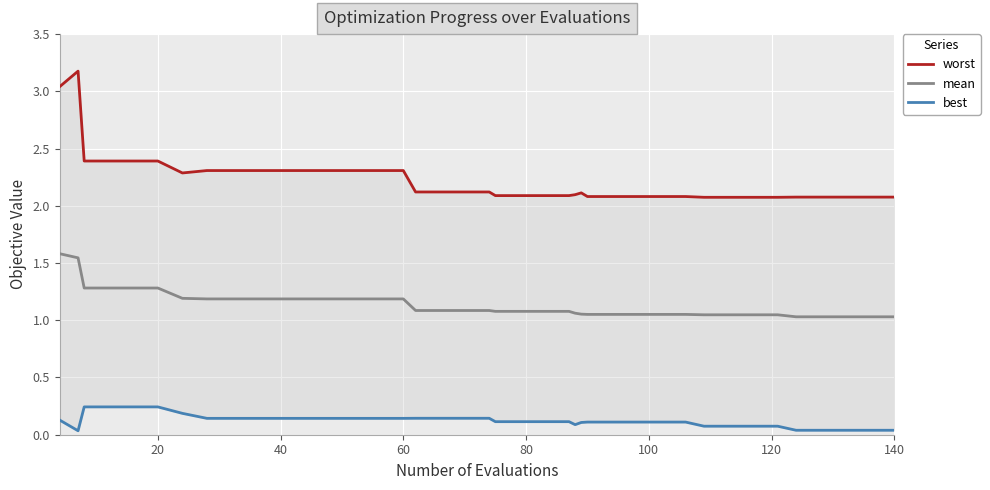

How many series are shown in this chart?

3